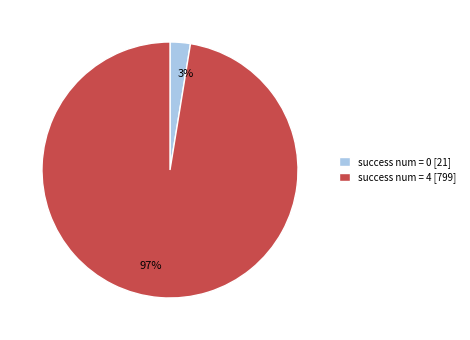

Which has a higher value, 97% or 3%?

97%